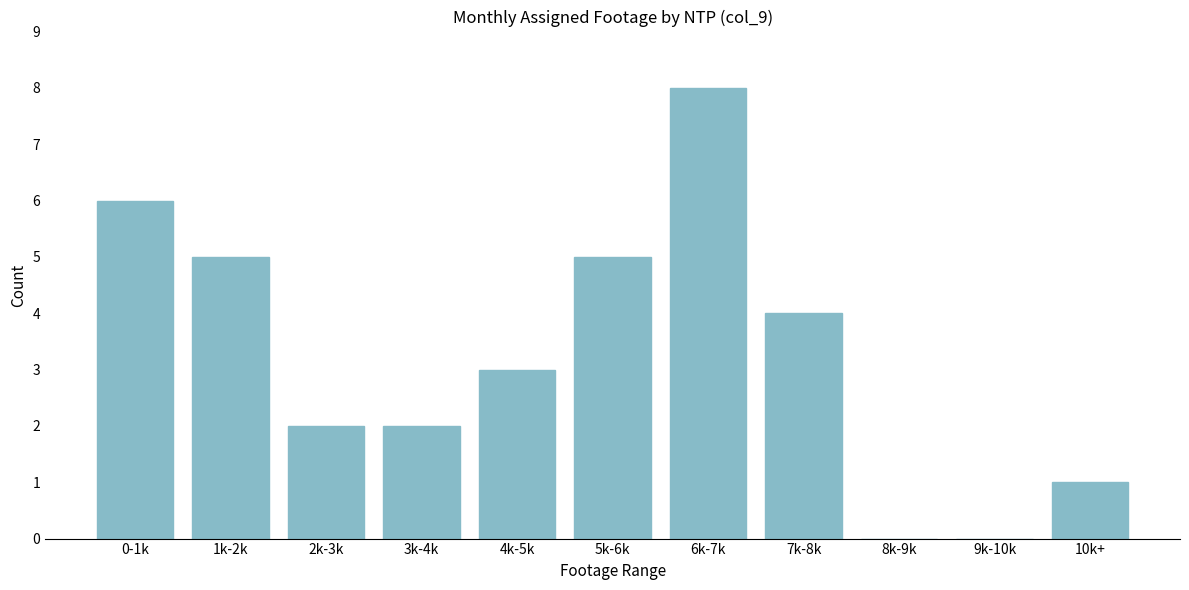

Reading left to right, list all the values displayed in this chart.

0-1k=6	1k-2k=5	2k-3k=2	3k-4k=2	4k-5k=3	5k-6k=5	6k-7k=8	7k-8k=4	8k-9k=0	9k-10k=0	10k+=1